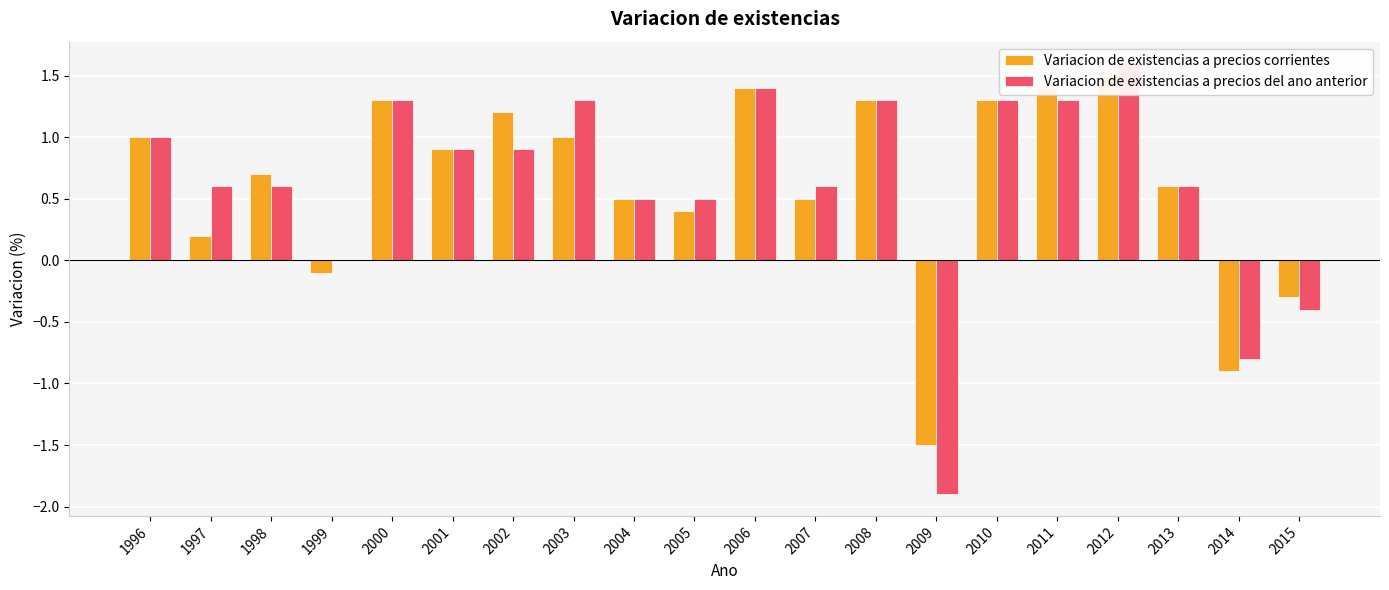

What is the difference between the maximum and minimum values in the Variacion de existencias a precios del ano anterior series?

3.5